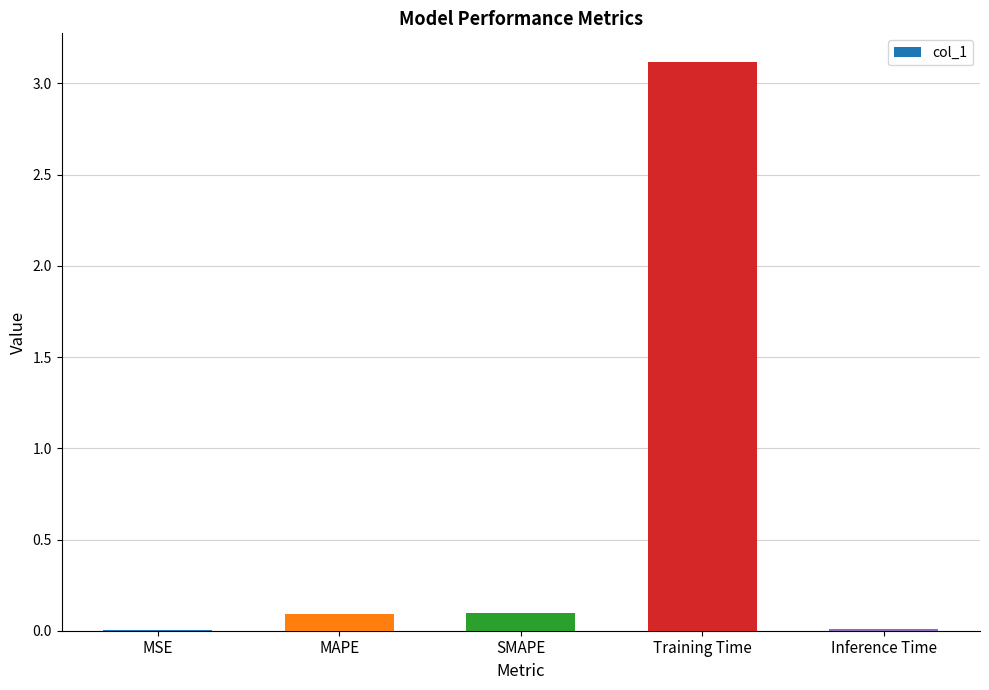

The chart shows a value of 0.1 at SMAPE. True or false?

True